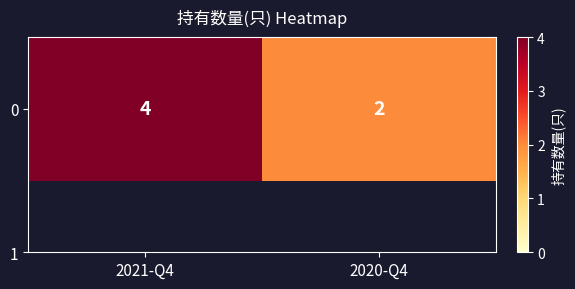

Approximately how many times larger is the value at 2021-Q4 compared to 2020-Q4?

2.0